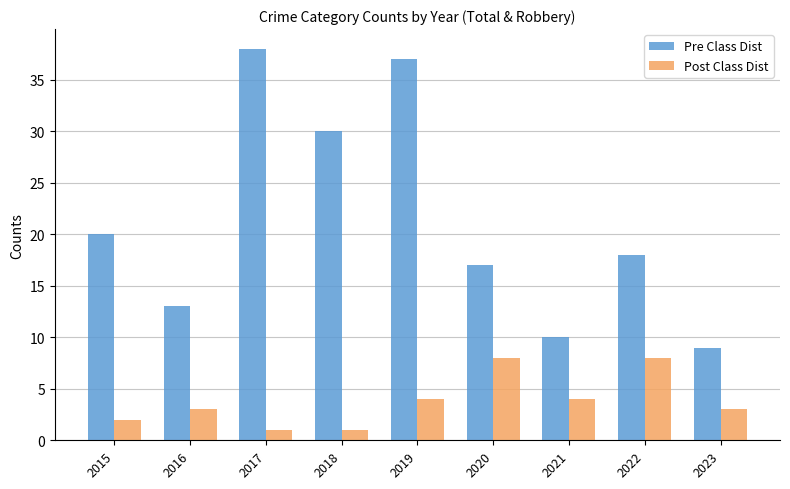

Count the number of data series in this chart.

2